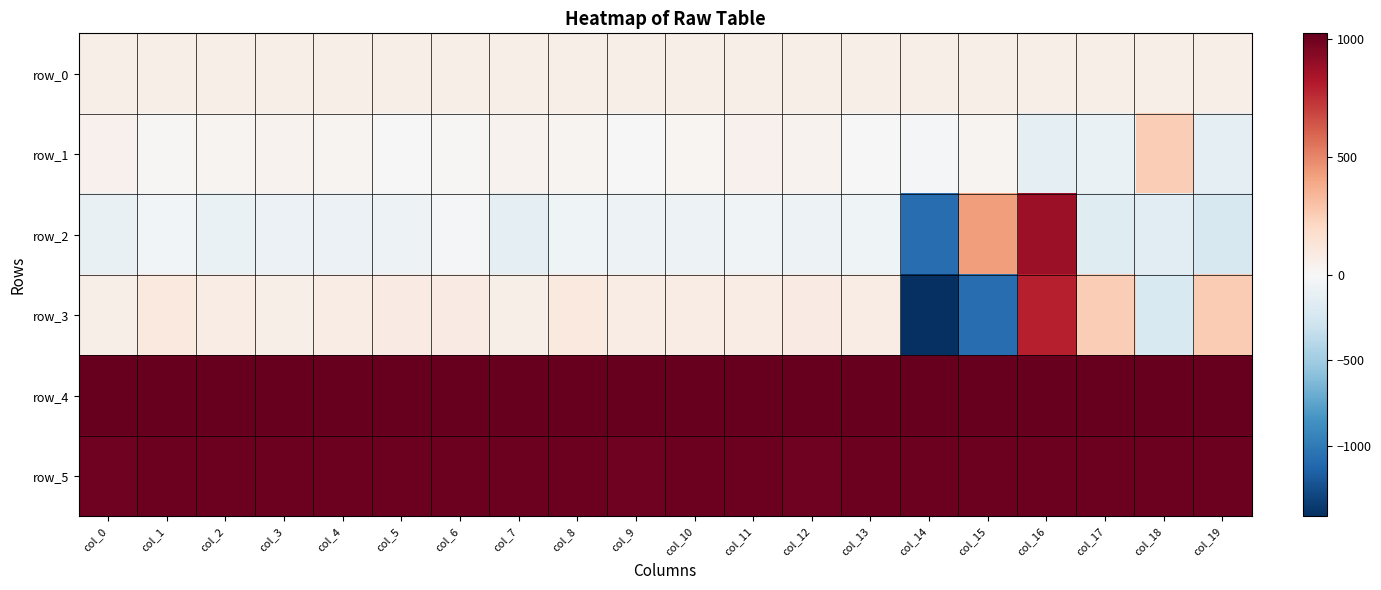

Is it true that row_0 equals 56.9 at col_6?

True